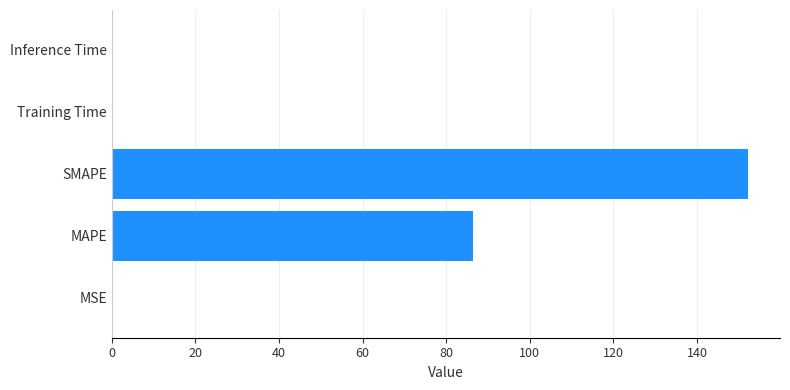

At which label is the value closest to 76?

MAPE